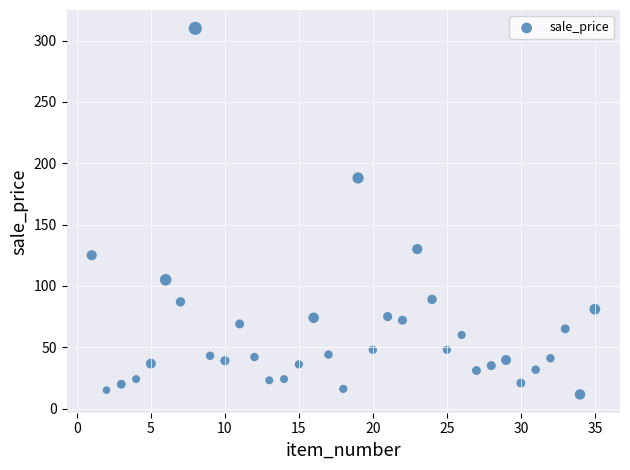

What is the range of Y values (max minus min)?

298.5